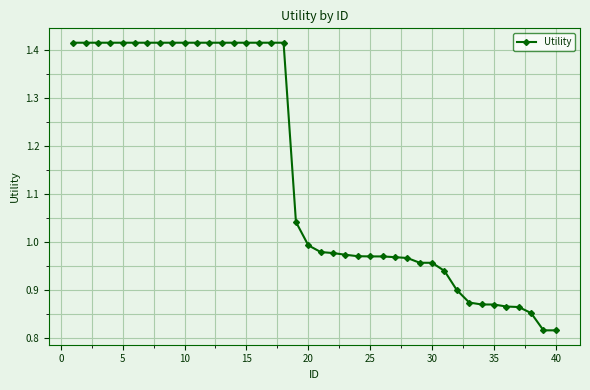

What is the difference between the maximum and minimum values?

0.6